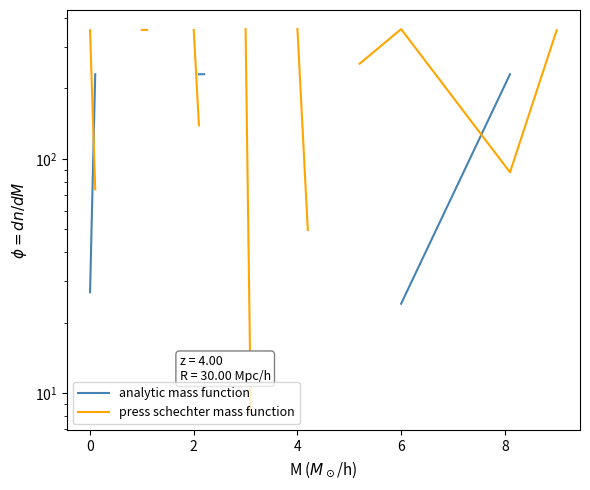

How many data points in press schechter mass function are less than 354?

6